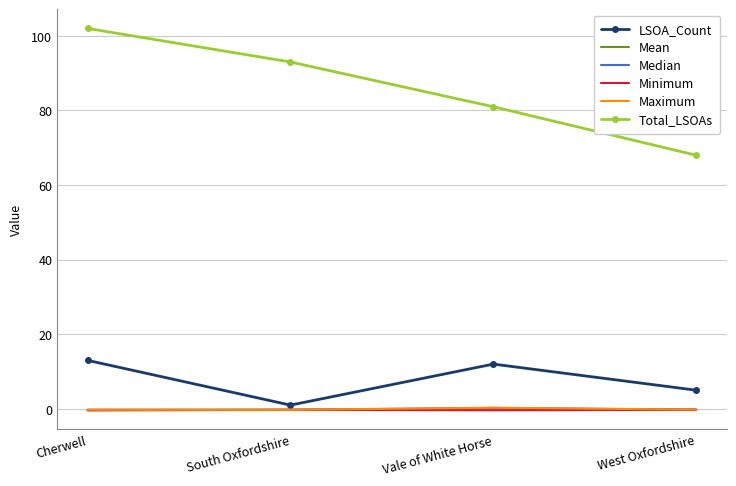

Which series changed the most between South Oxfordshire and West Oxfordshire?

Total_LSOAs